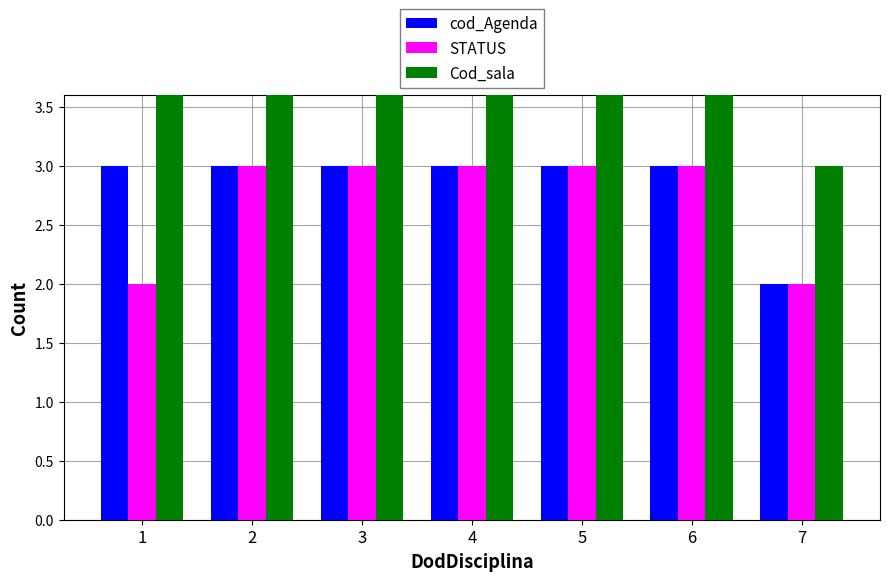

Reading right to left, list all the values displayed in this chart.

cod_Agenda: 7=2	6=3	5=3	4=3	3=3	2=3	1=3
STATUS: 7=2	6=3	5=3	4=3	3=3	2=3	1=2
Cod_sala: 7=3	6=5	5=4	4=5	3=4	2=5	1=4